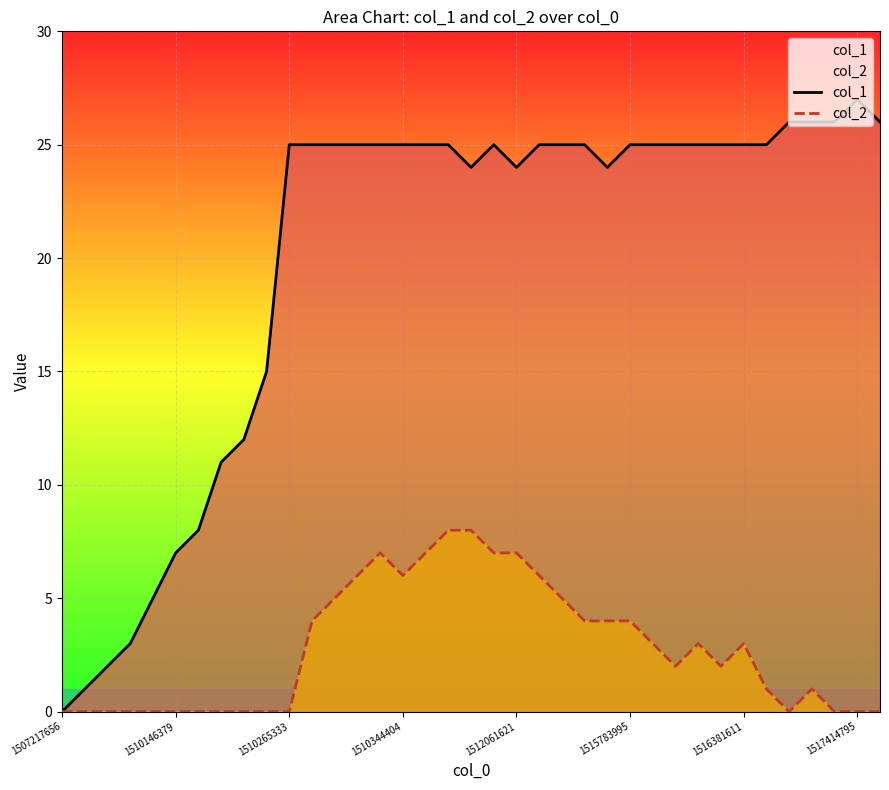

What is the value of the col_1 point at the 29th from the left?

25